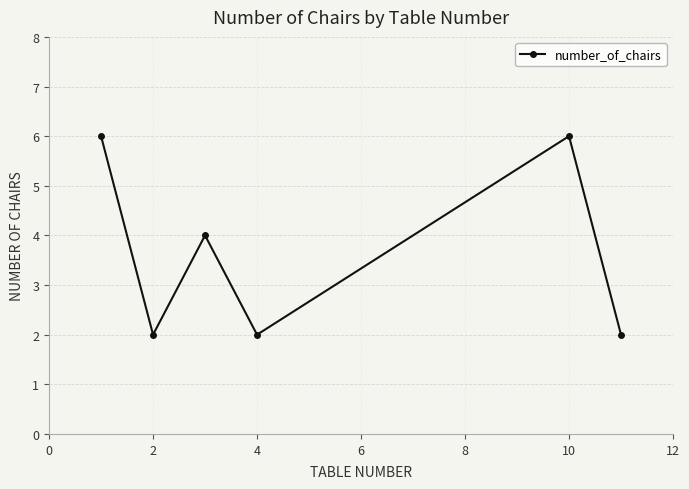

What is the value of the 5th point from the left?

6